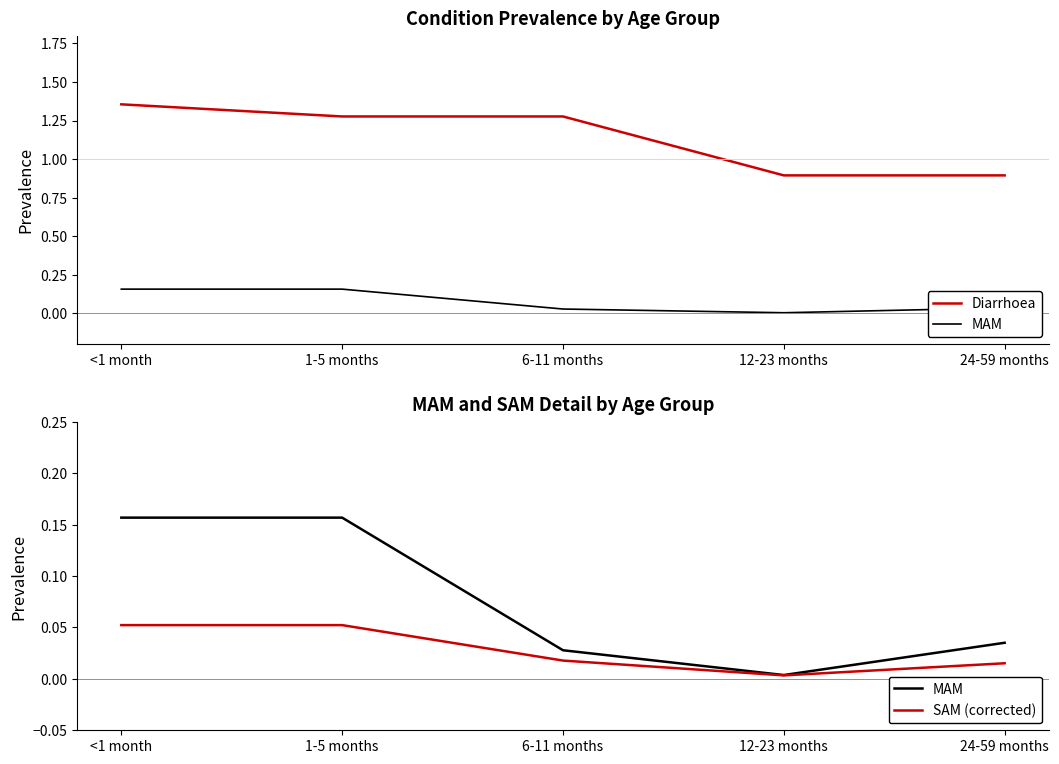

Rank the categories by Diarrhoea value from highest to lowest.

<1 month, 1-5 months, 6-11 months, 12-23 months, 24-59 months